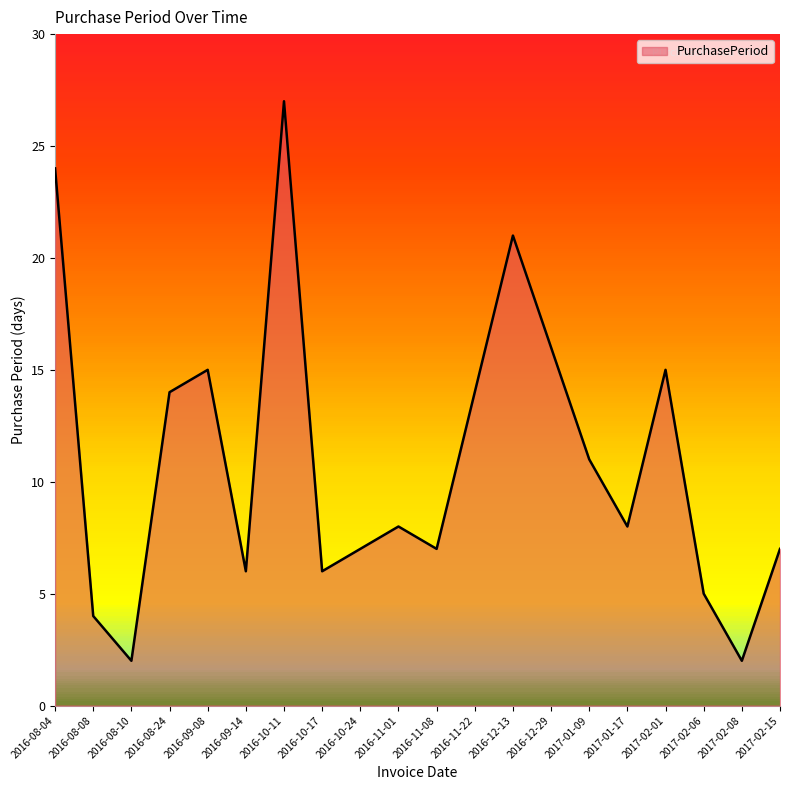

What position from the right is 2016-09-08?

16